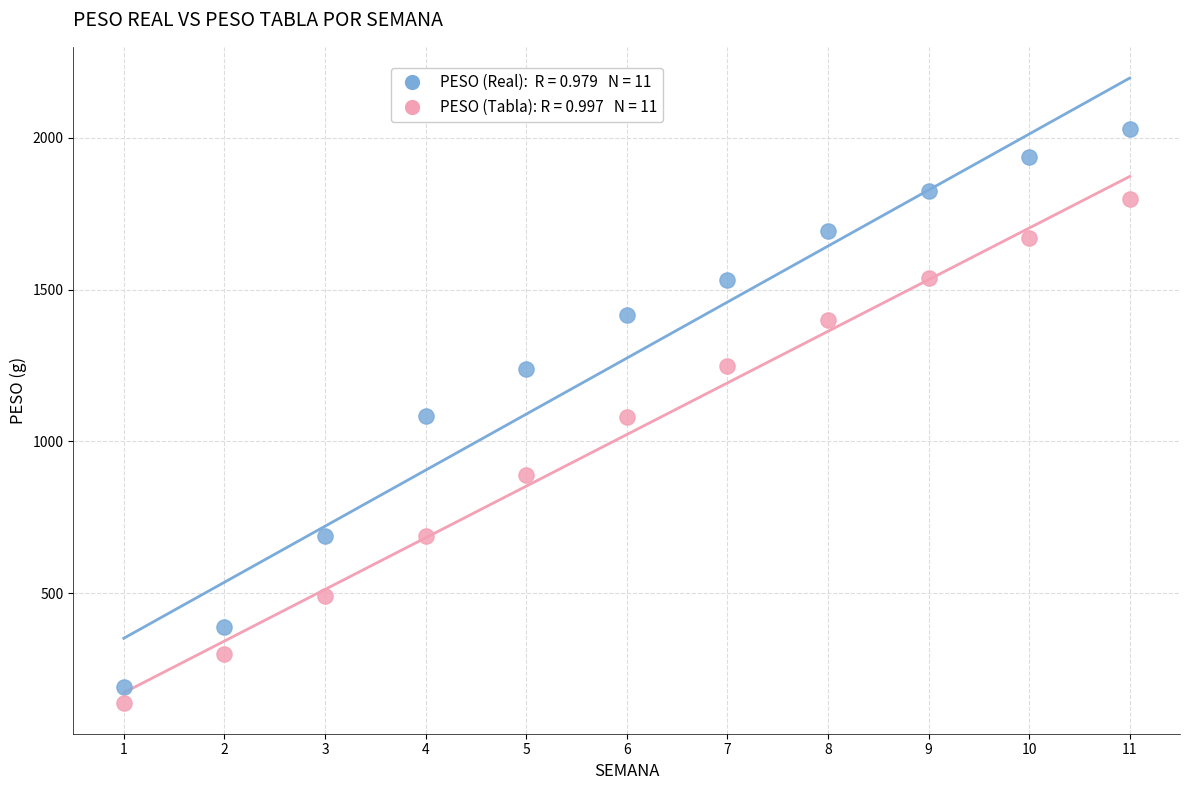

Across all data points, what is the range of X values (max minus min)?

10.0